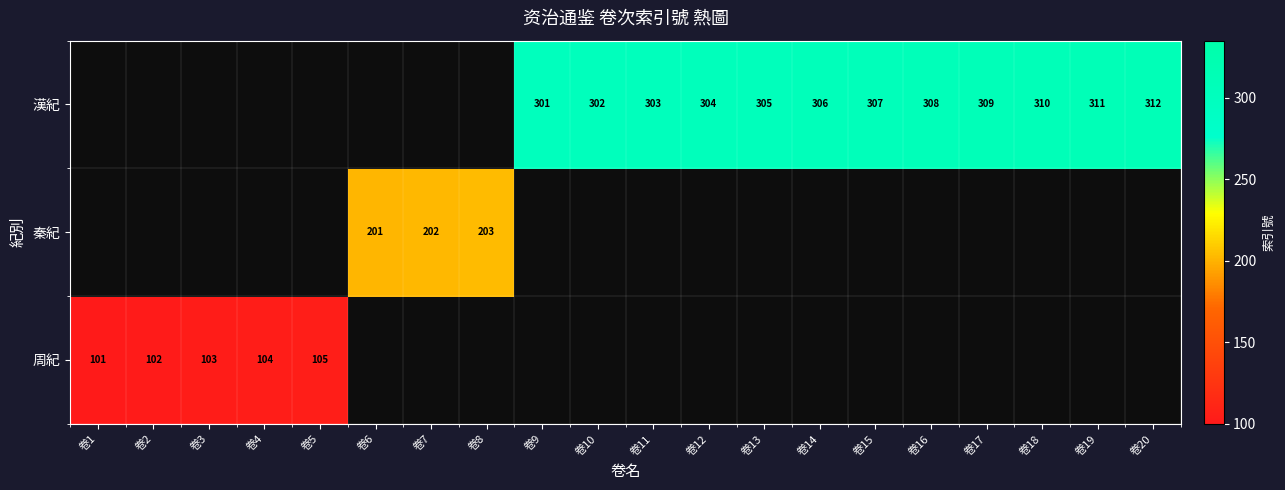

What is the sum of all 周紀 values?

515